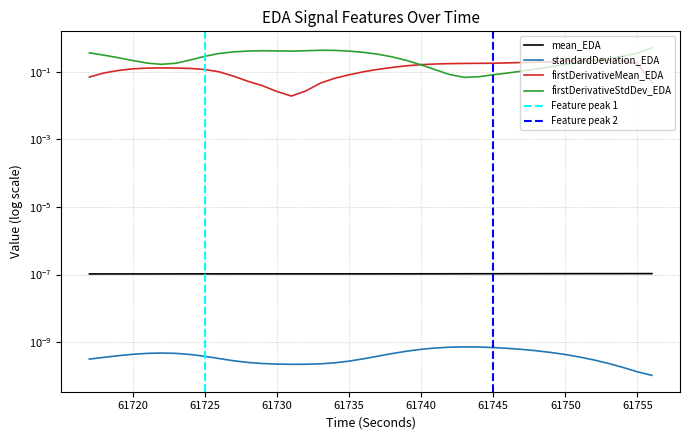

At which category does firstDerivativeStdDev_EDA reach its first local peak?

61729